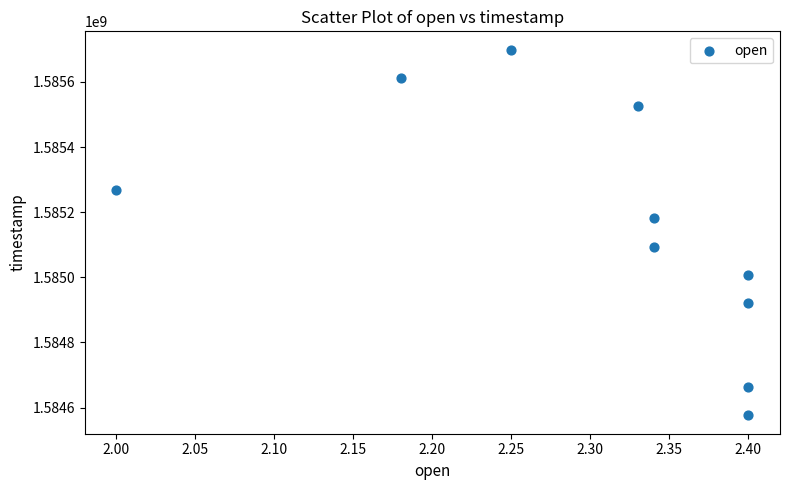

What is the average Y value?

1585154880